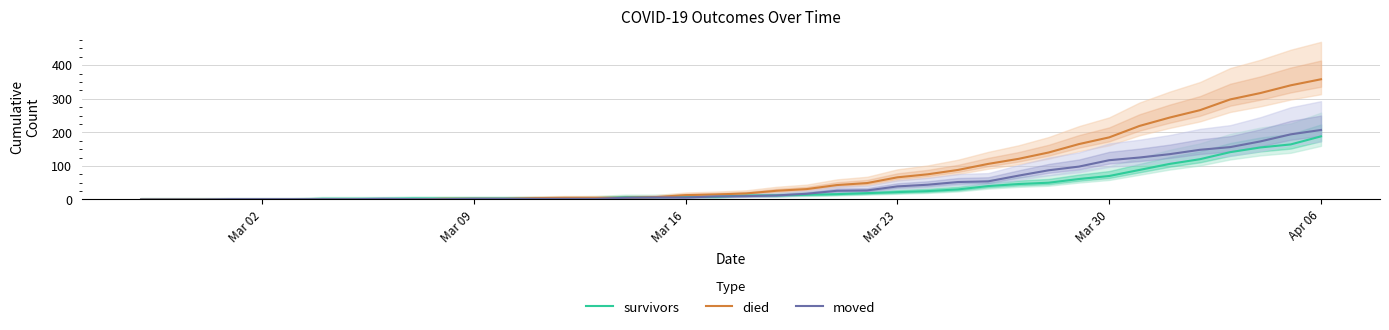

At which label does moved reach its peak?

Apr 06